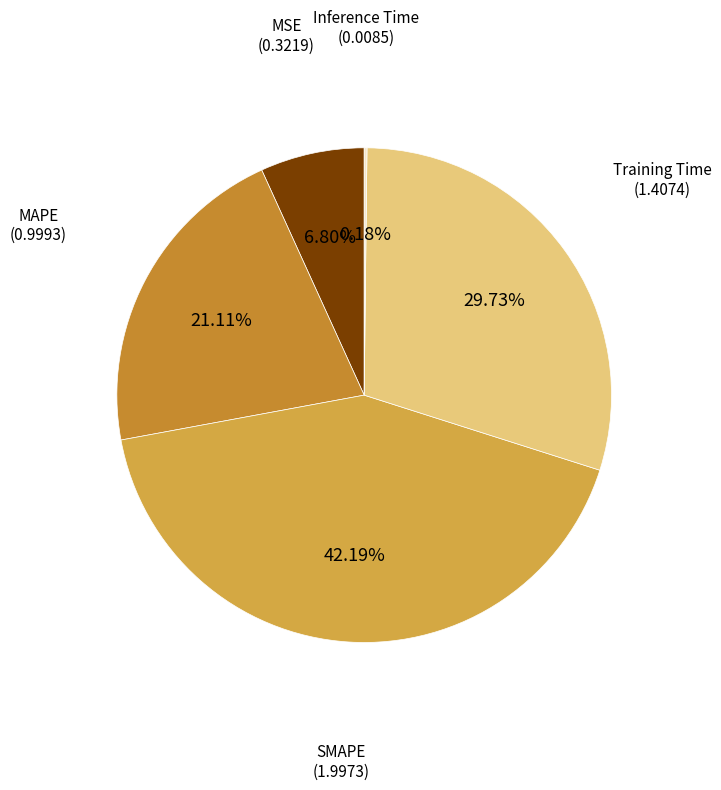

Which slice is the largest?

SMAPE